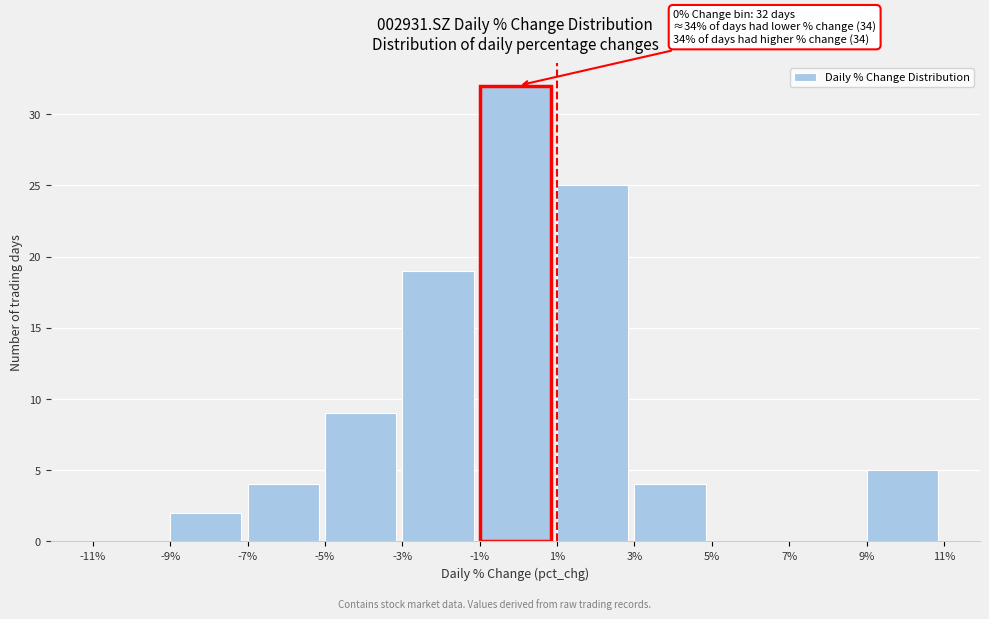

Over which range of the x-axis is the bar tallest?

-1% to 1%